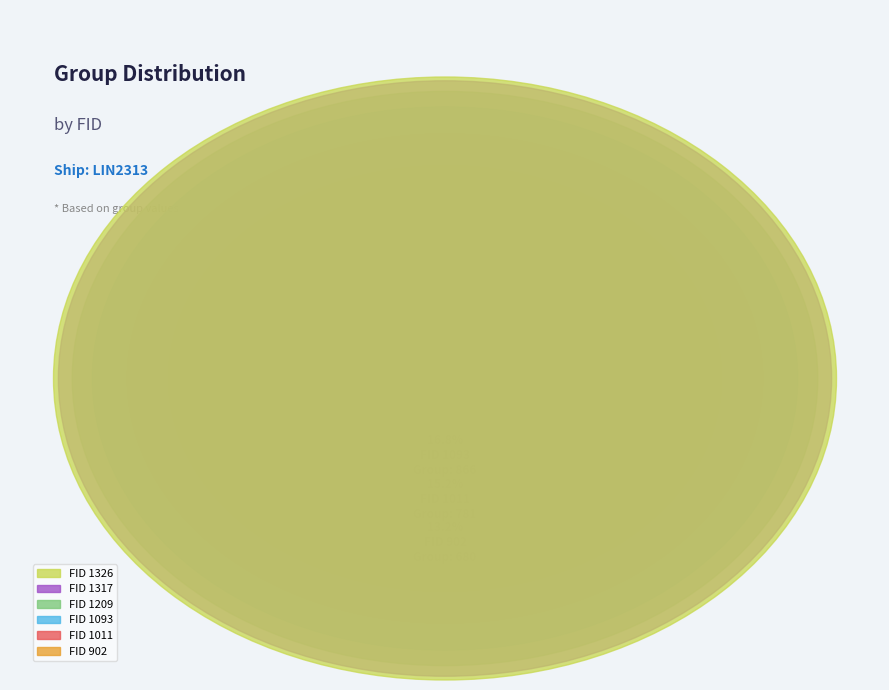

What percentage is the 1011 slice, to the nearest percent?

15%